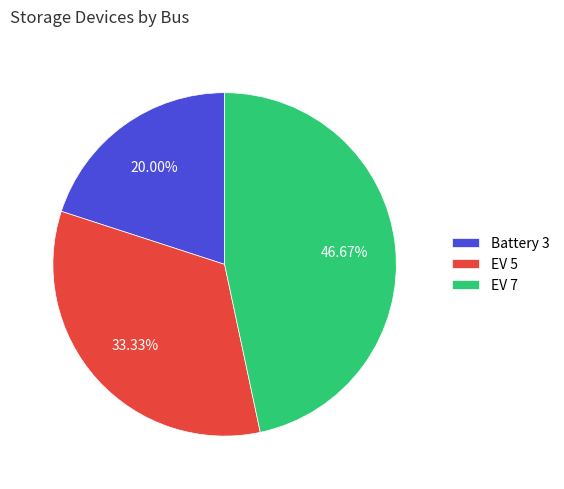

To the nearest percent, what is the difference between the Battery 3 and EV 7 slice percentages?

27%